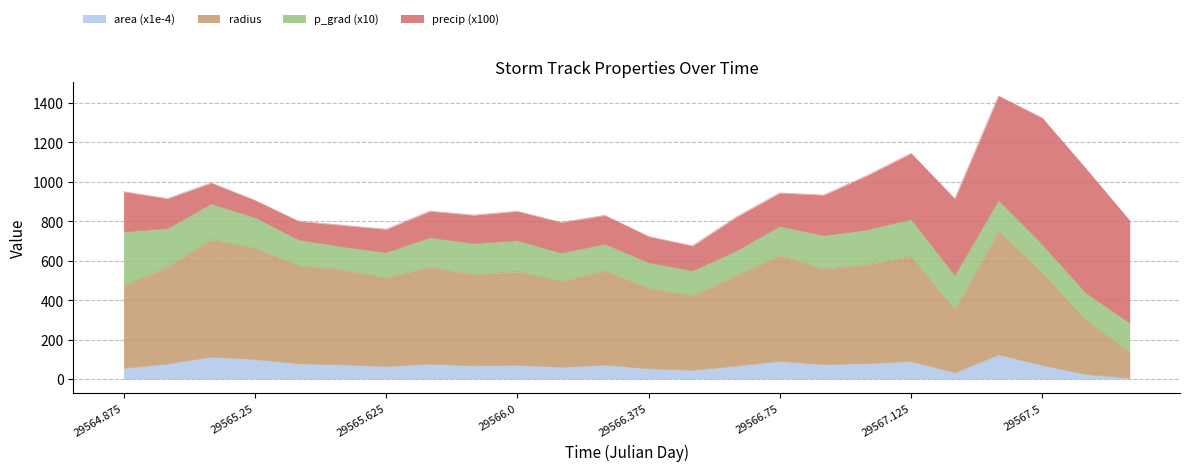

What is the maximum value for area (x1e-4)?

123.4